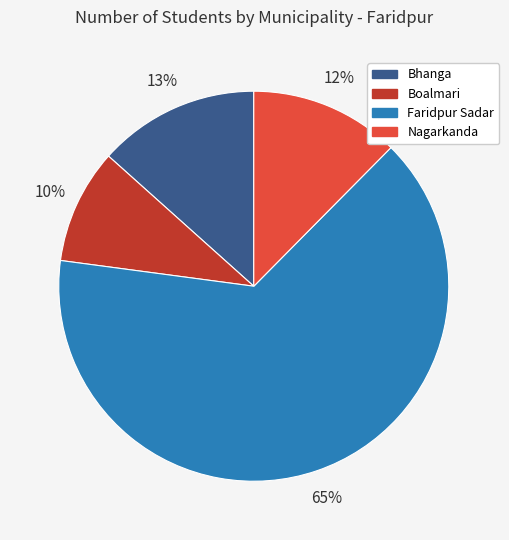

Between Bhanga and Nagarkanda, which is larger?

Bhanga